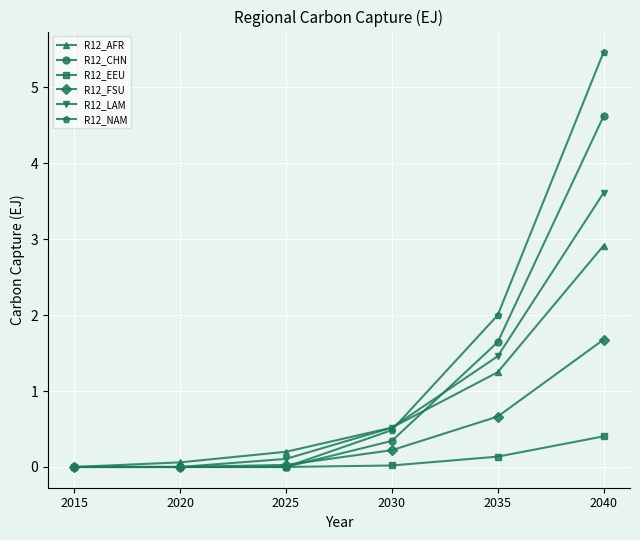

Which series has the widest spread of values?

R12_NAM